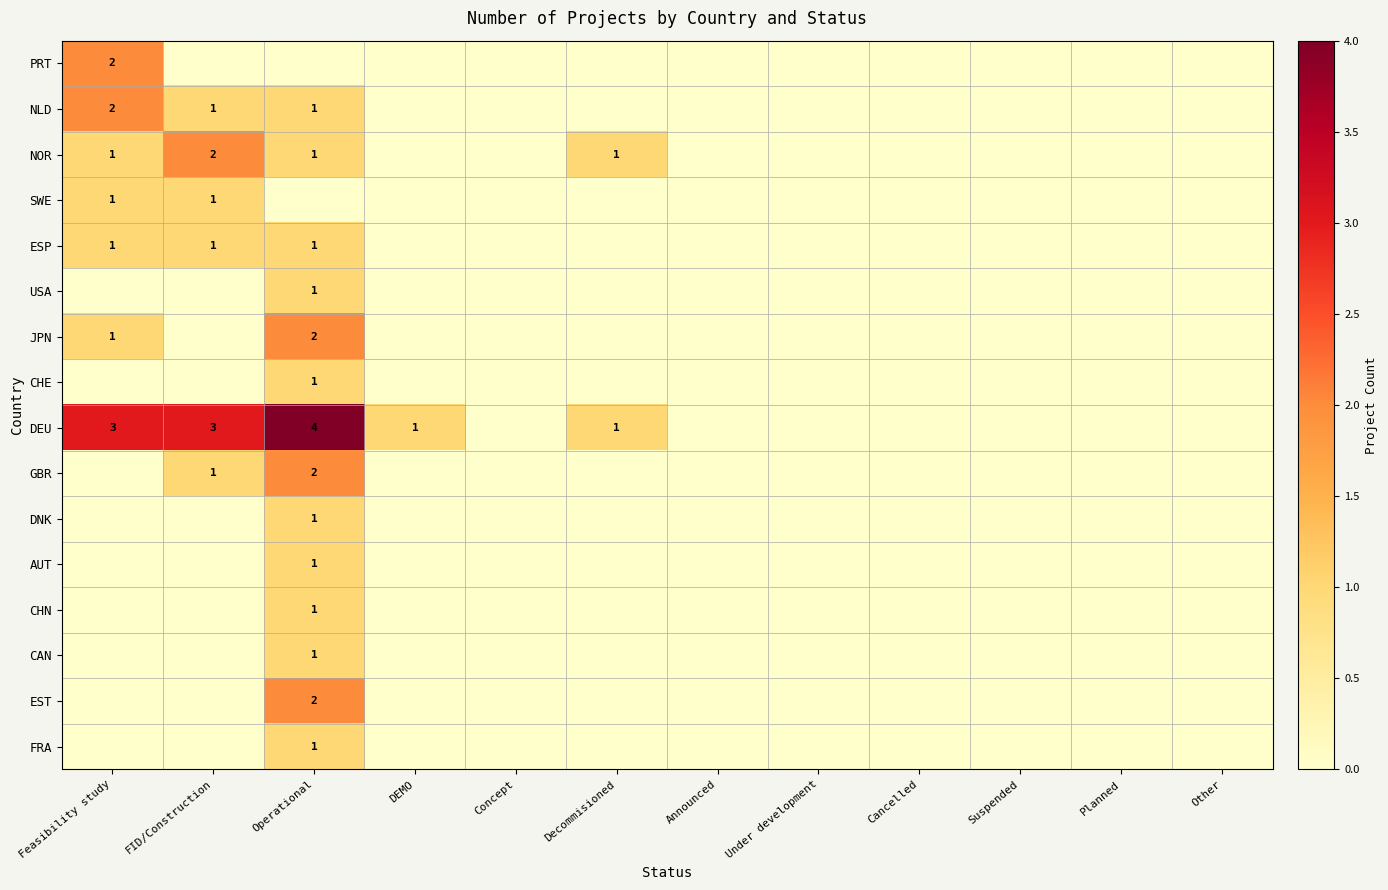

At which label does PRT reach its minimum?

FID/Construction